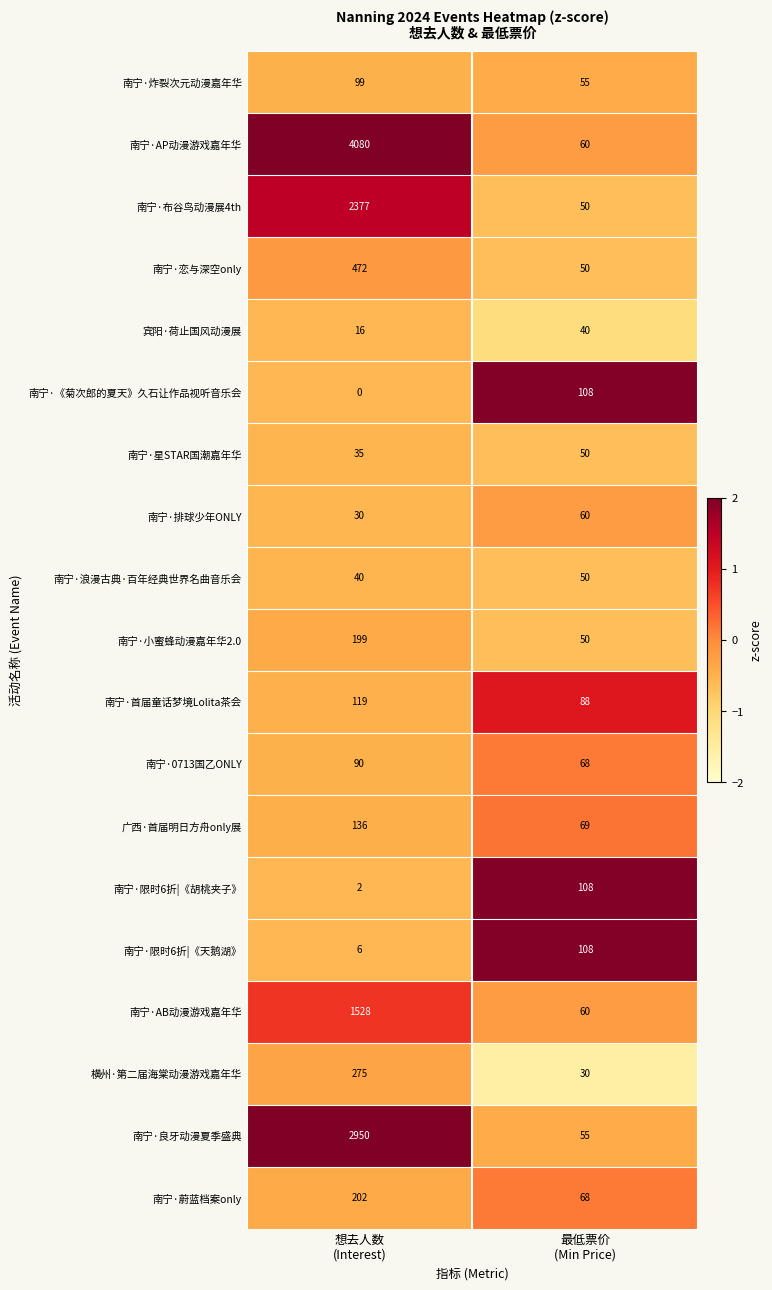

What is the sum of all 南宁·恋与深空only values?

522